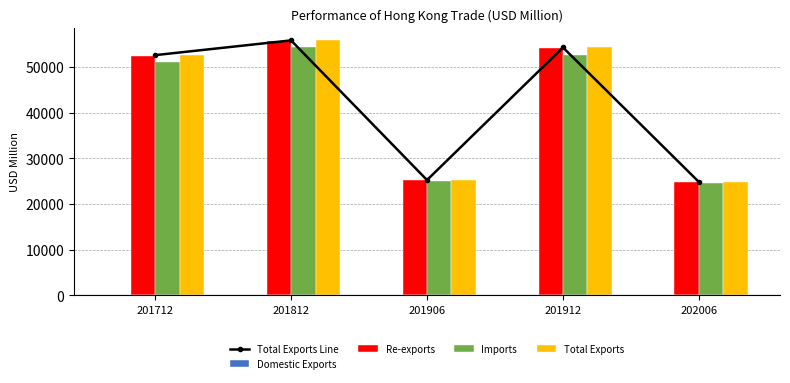

Where does the Re-exports series first go above 52416?

201712